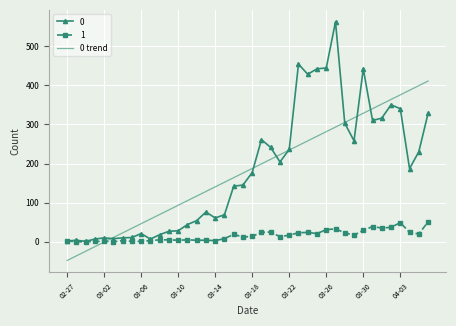

What is the smallest value displayed?

-47.8